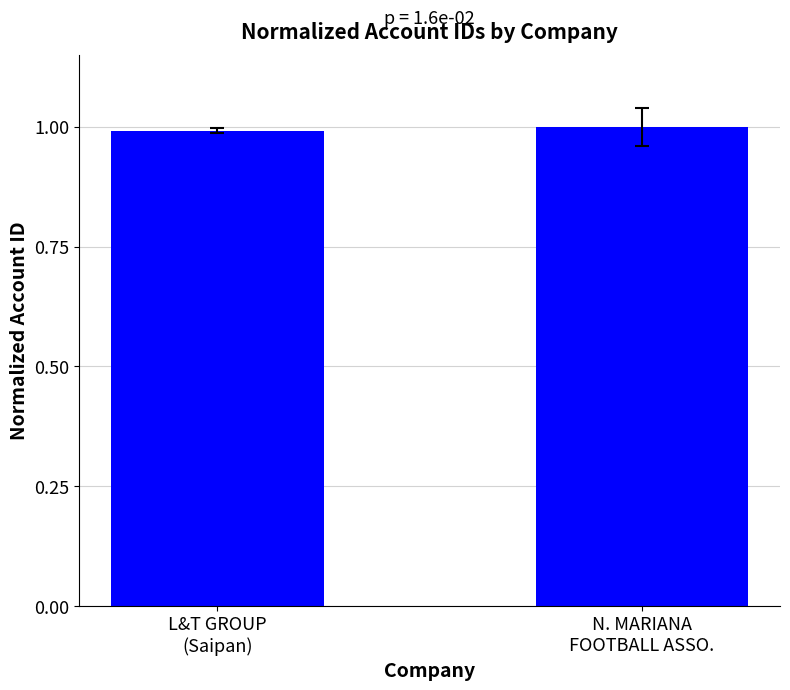

Are the bars grouped side by side (vs. stacked)?

No